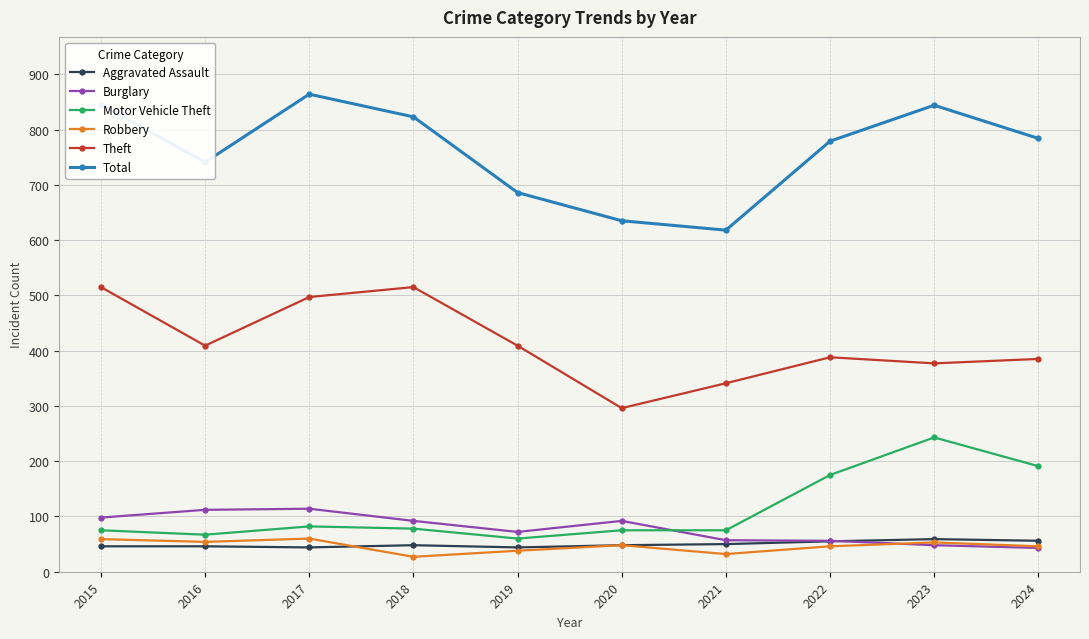

What are all the series names shown in the legend?

Aggravated Assault, Burglary, Motor Vehicle Theft, Robbery, Theft, Total